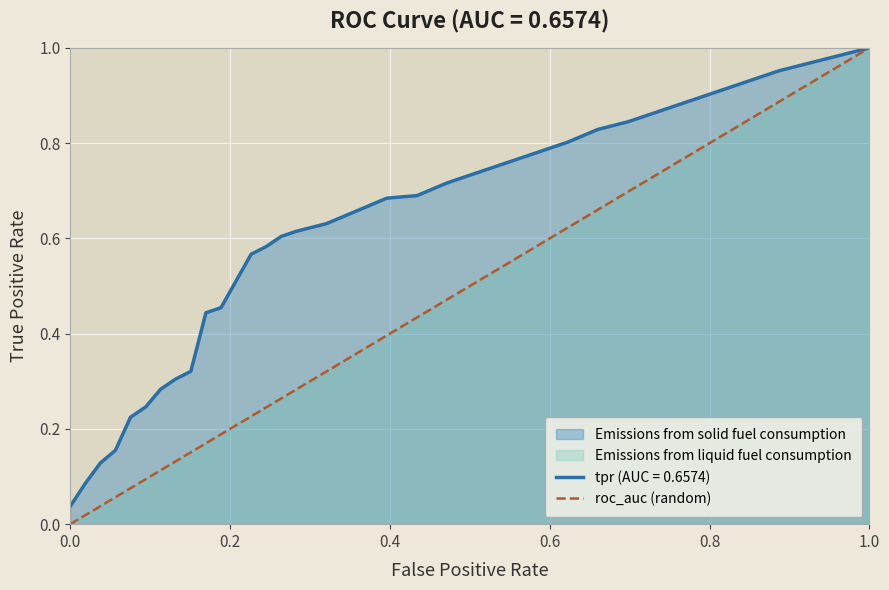

The value of roc_auc (random) at 1.0 is 1.4. True or false?

False